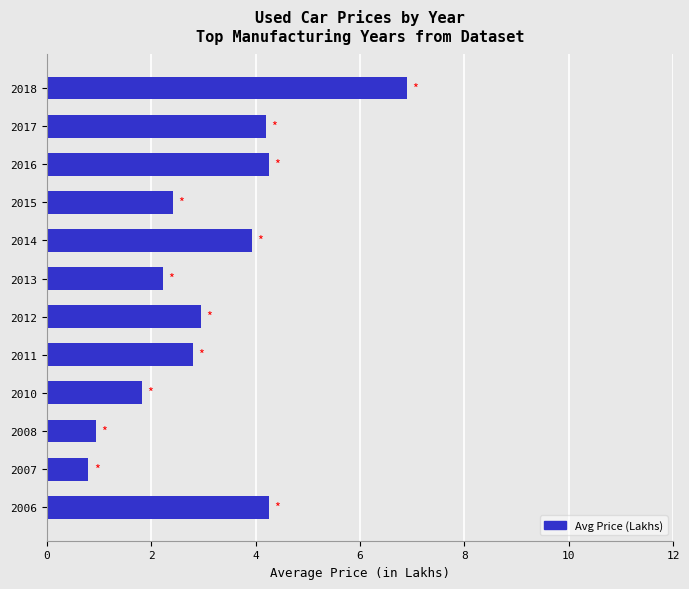

What is the minimum value shown in the chart?

0.8